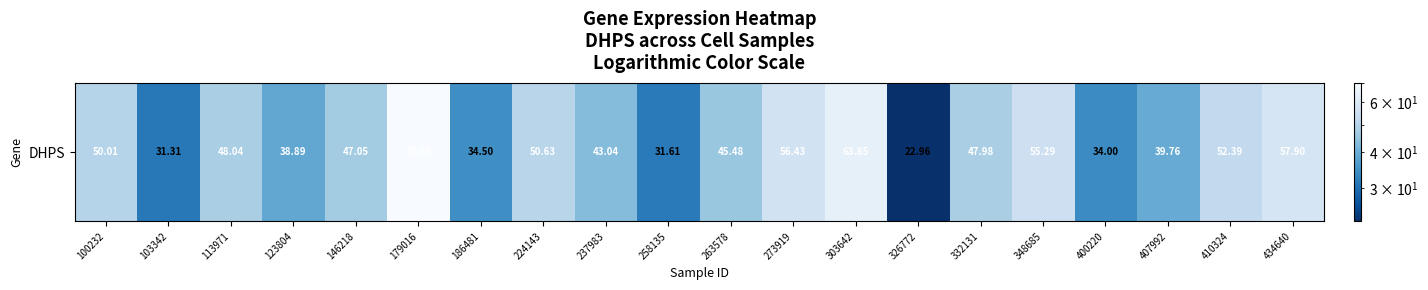

What is the ratio of the value at 434640 to the value at 113971?

1.2